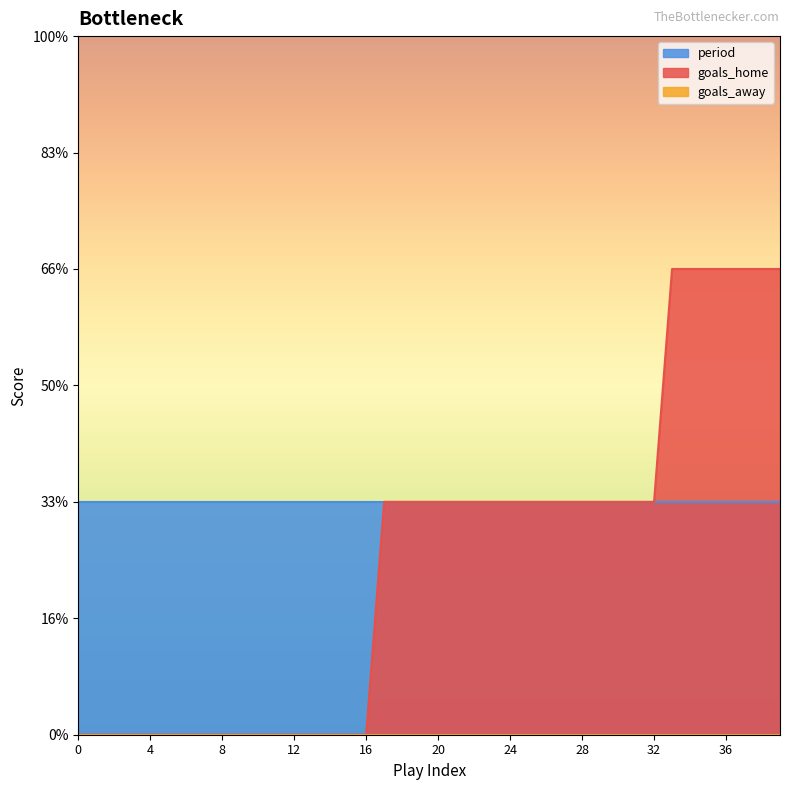

Rank the series by their average value, from highest to lowest.

period, goals_home, goals_away